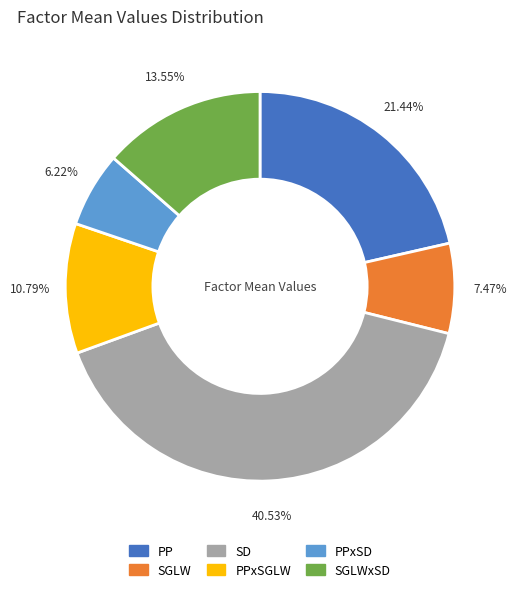

To the nearest percent, what is the difference between the largest and smallest slice percentages?

34%